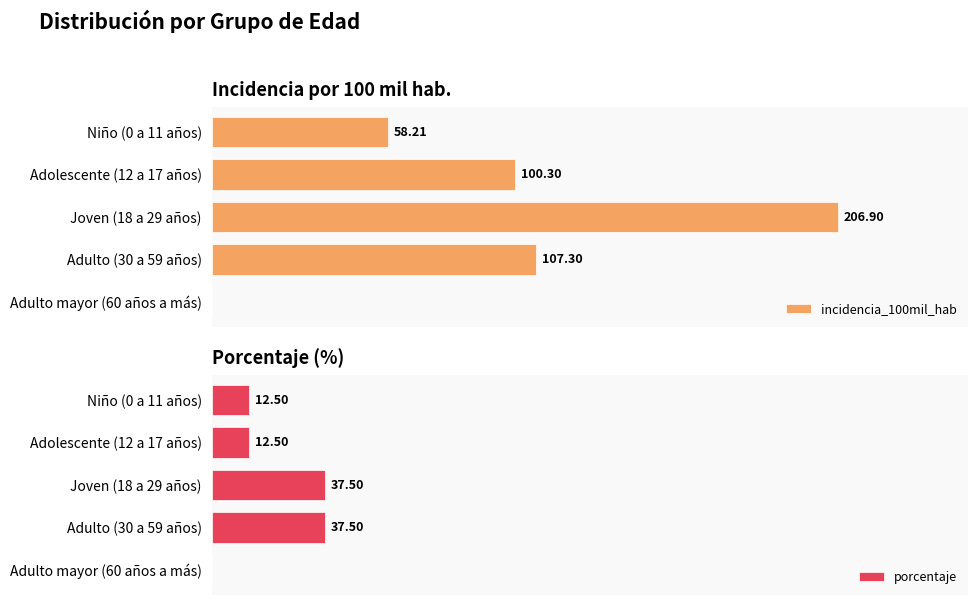

True or false: incidencia_100mil_hab has a value of 173.6 at Adolescente (12 a 17 años).

False